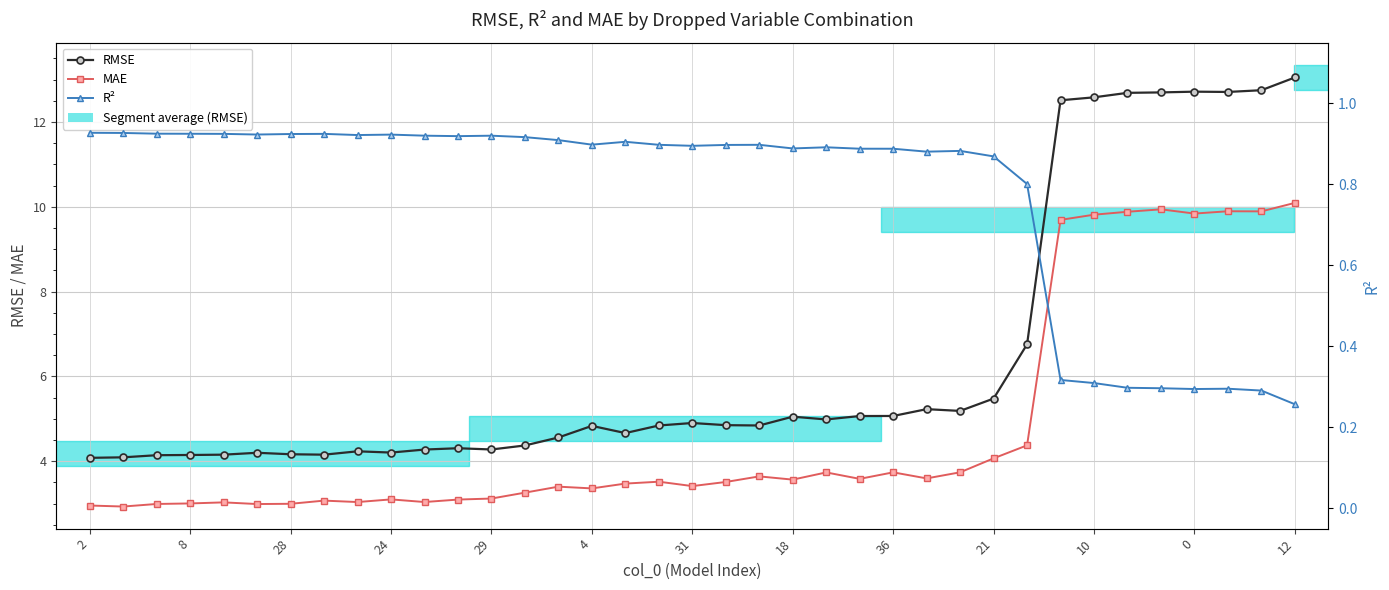

Is it true that MAE equals 3.0 at 8?

True